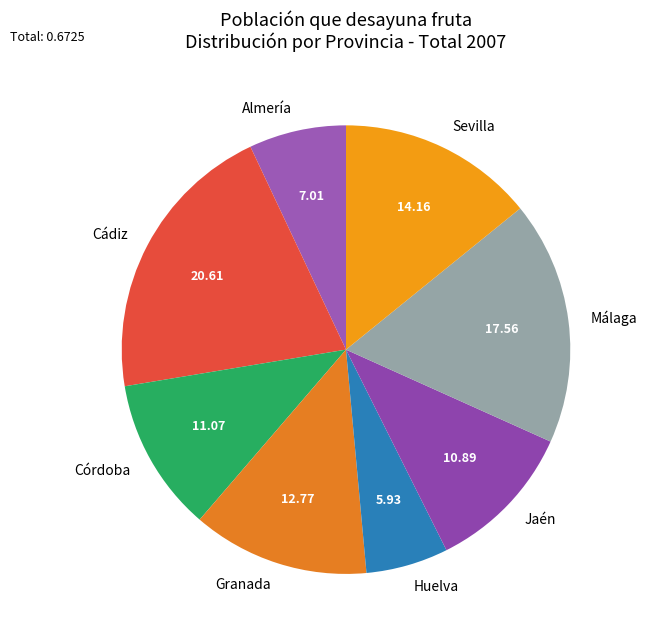

Which slice is the smallest?

Huelva